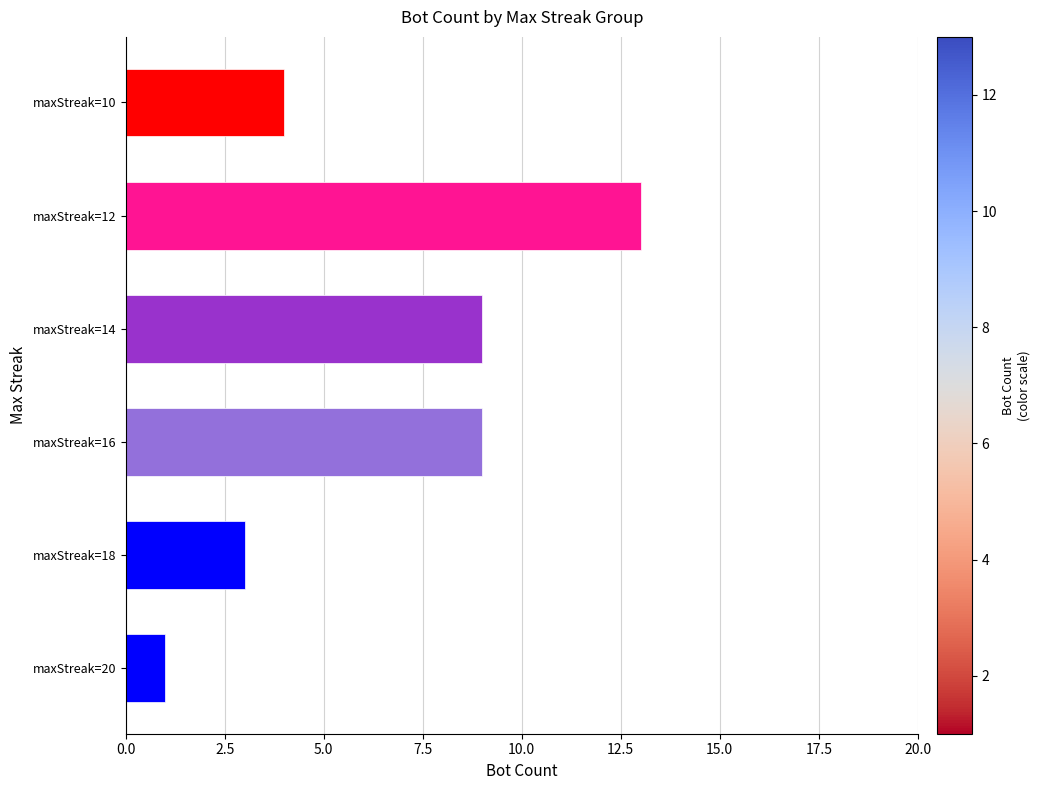

What is the difference between the maximum and second lowest values?

10